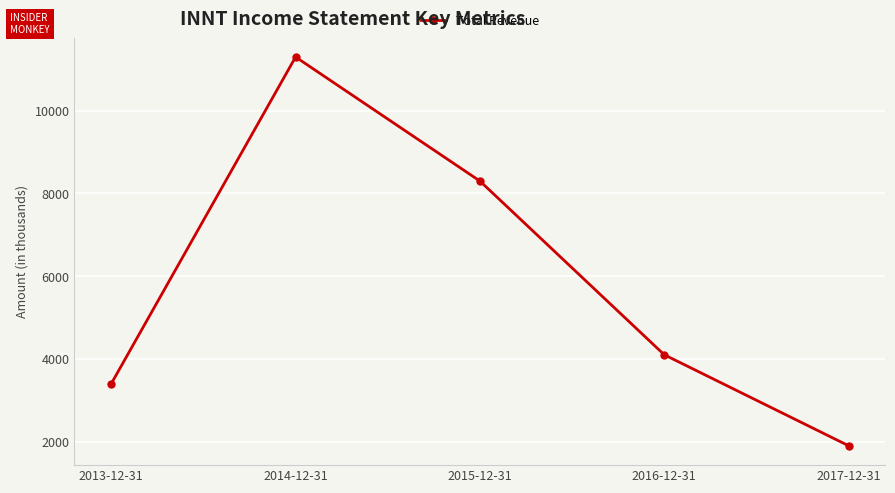

The value at 2015-12-31 is 8300. True or false?

True